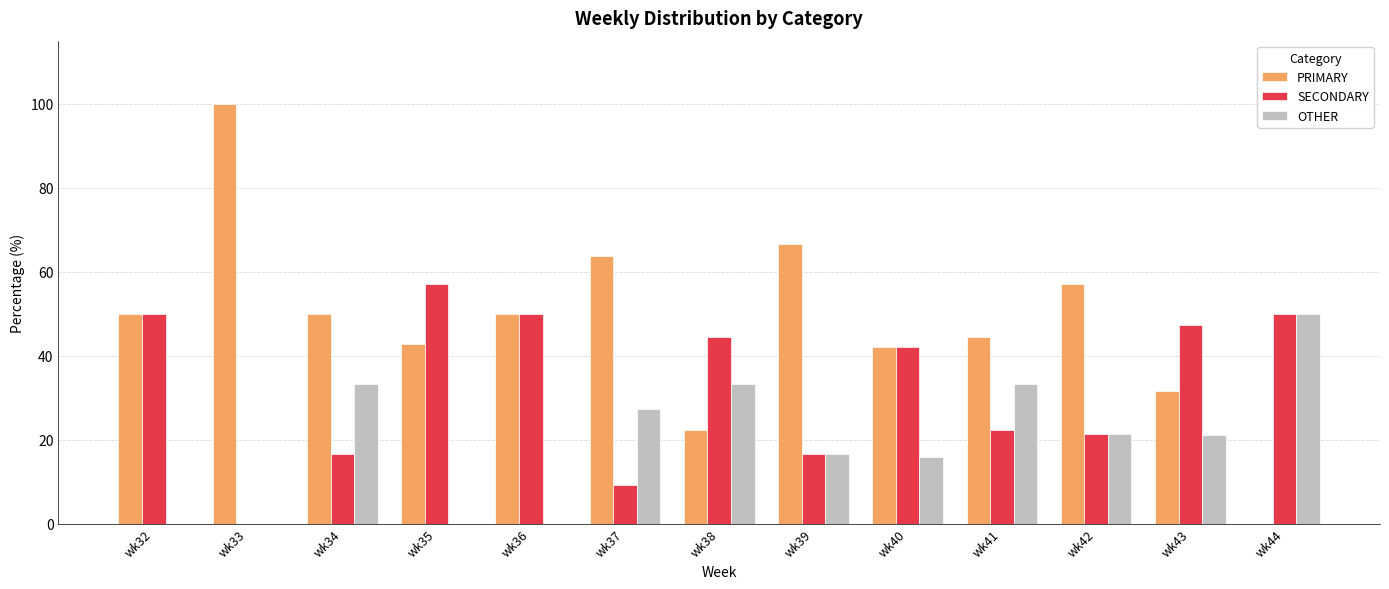

What is the sum of the PRIMARY values at wk40 and wk33?

142.1